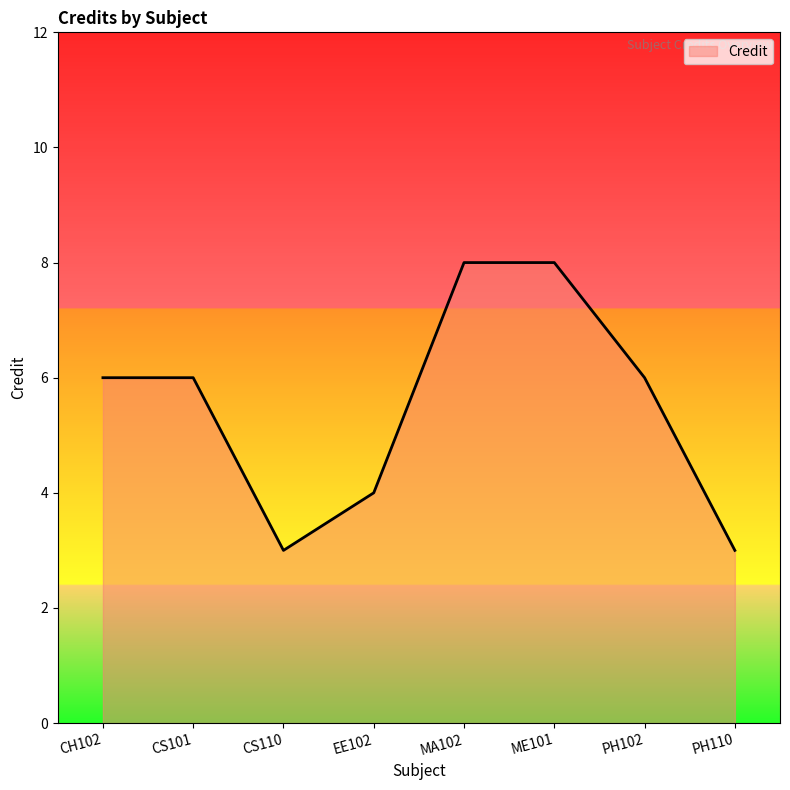

Between CS101 and CS110, which is larger?

CS101